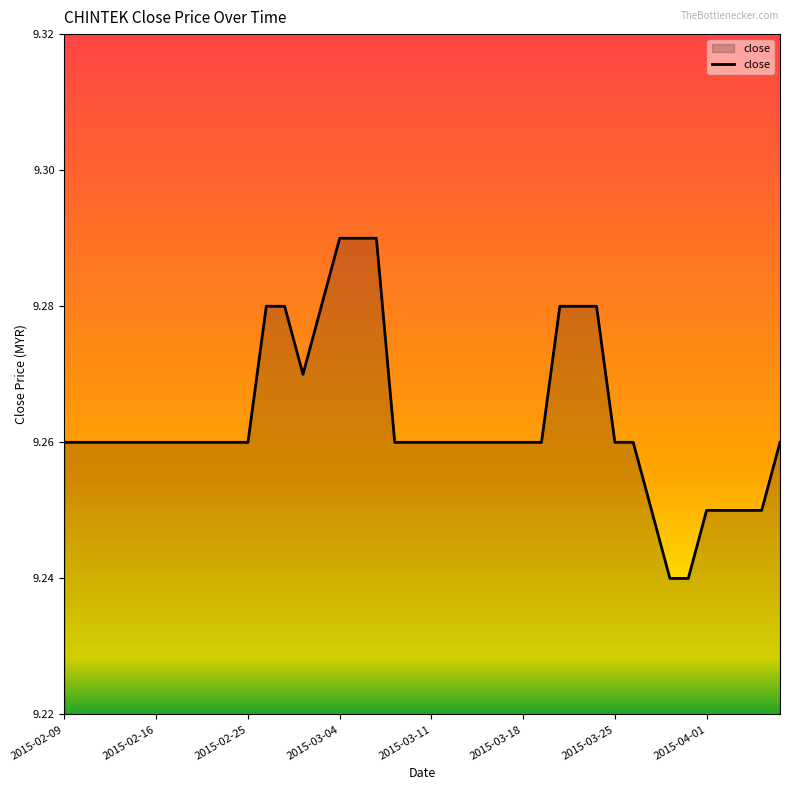

Count the number of categories in the chart.

40